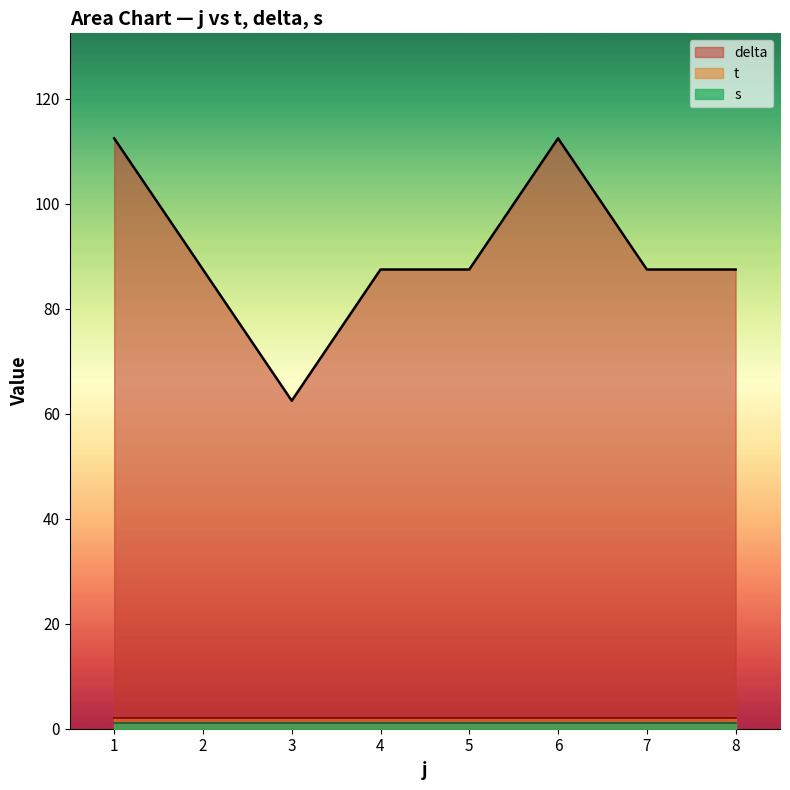

What are all the series names shown in the legend?

t, delta, s